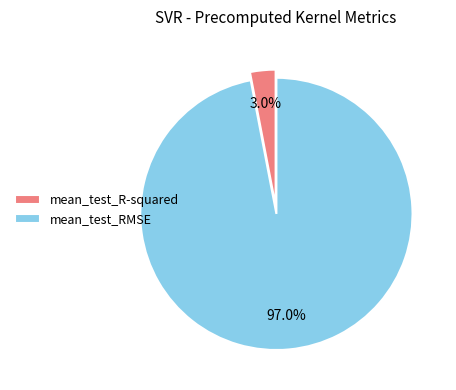

Is there a majority slice in this chart?

Yes